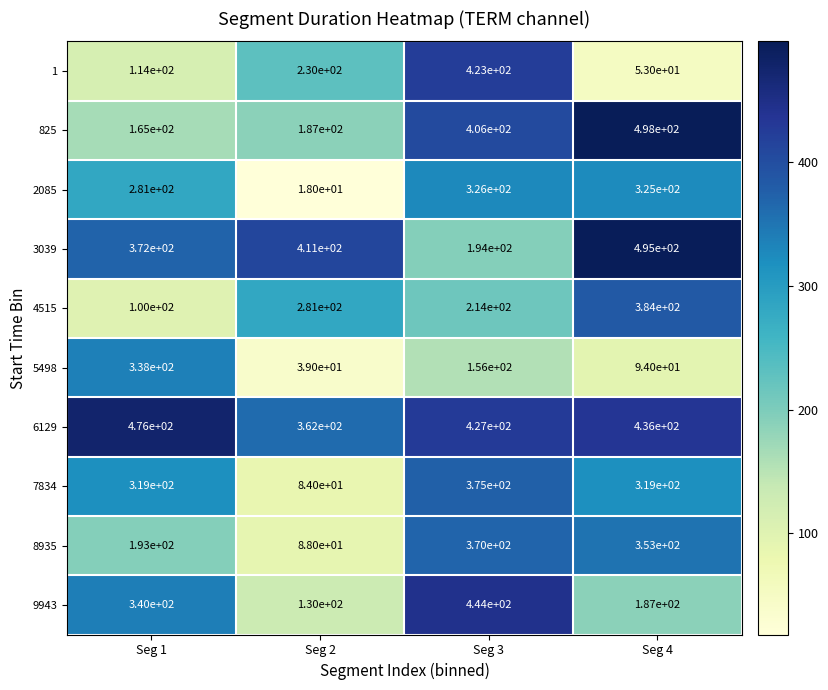

True or false: 8935 has a value of 193 at Seg 1.

True